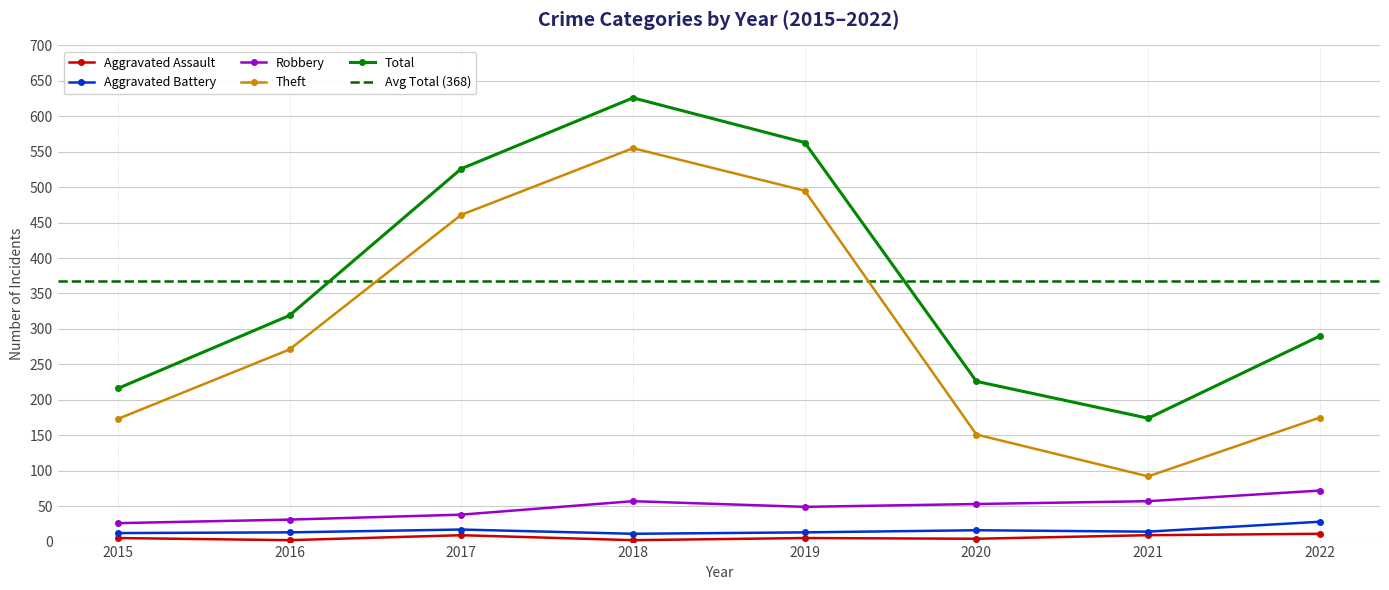

Which series has the largest total across all categories?

Total